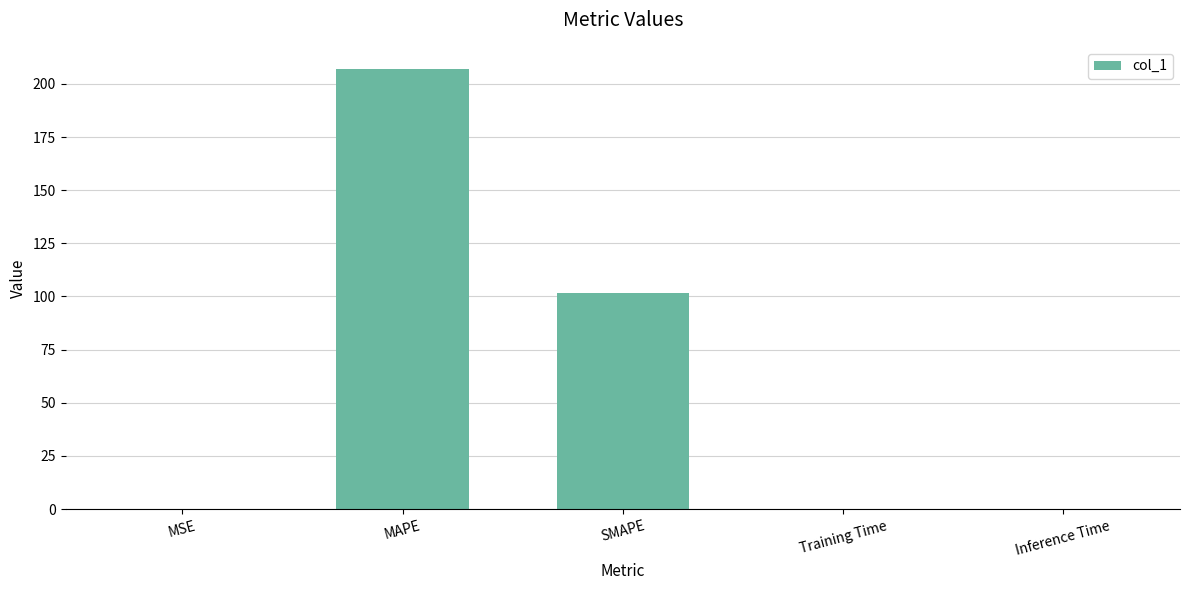

True or false: the data shows 0.0 at Training Time.

True